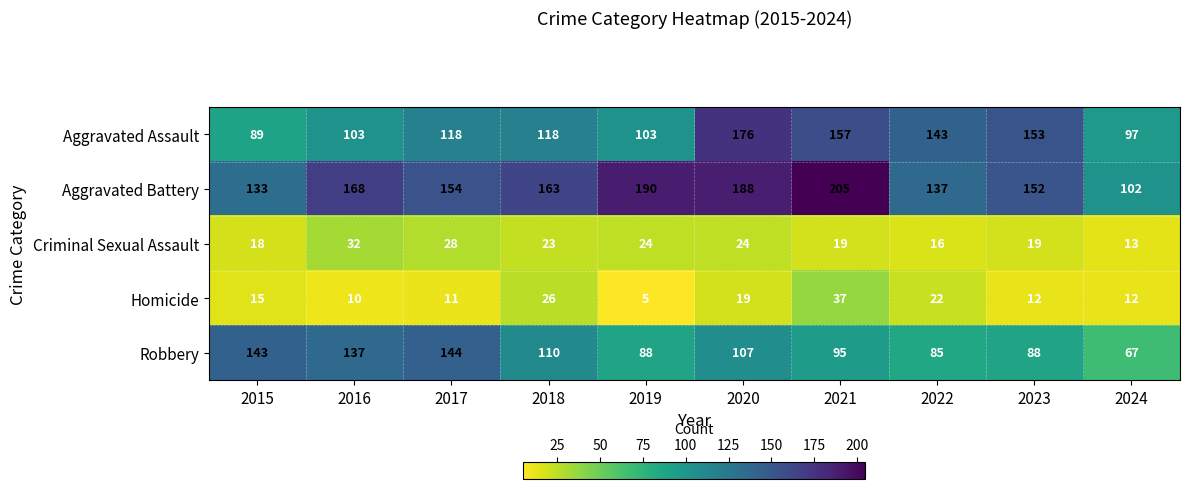

The Robbery series shows 144 at 2017. True or false?

True